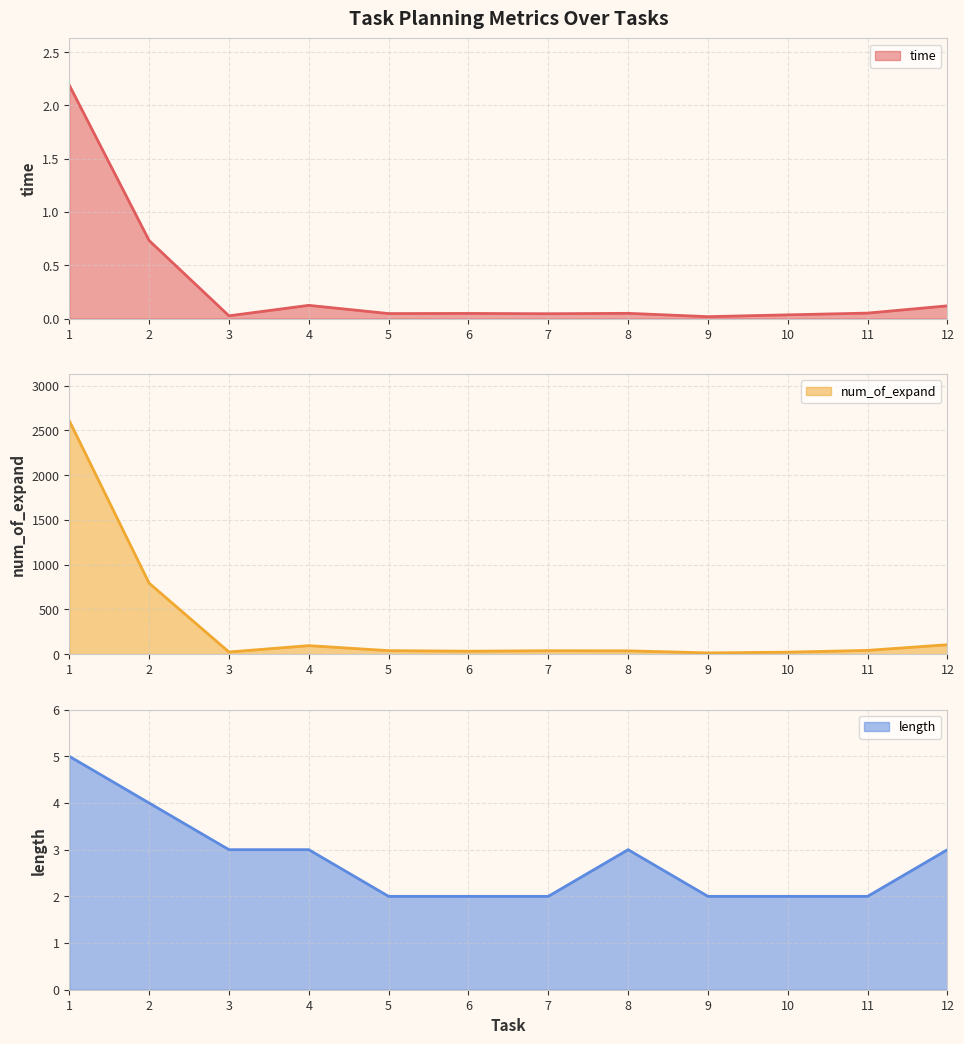

Rank the categories by time value from lowest to highest.

9, 3, 10, 7, 5, 6, 8, 11, 12, 4, 2, 1